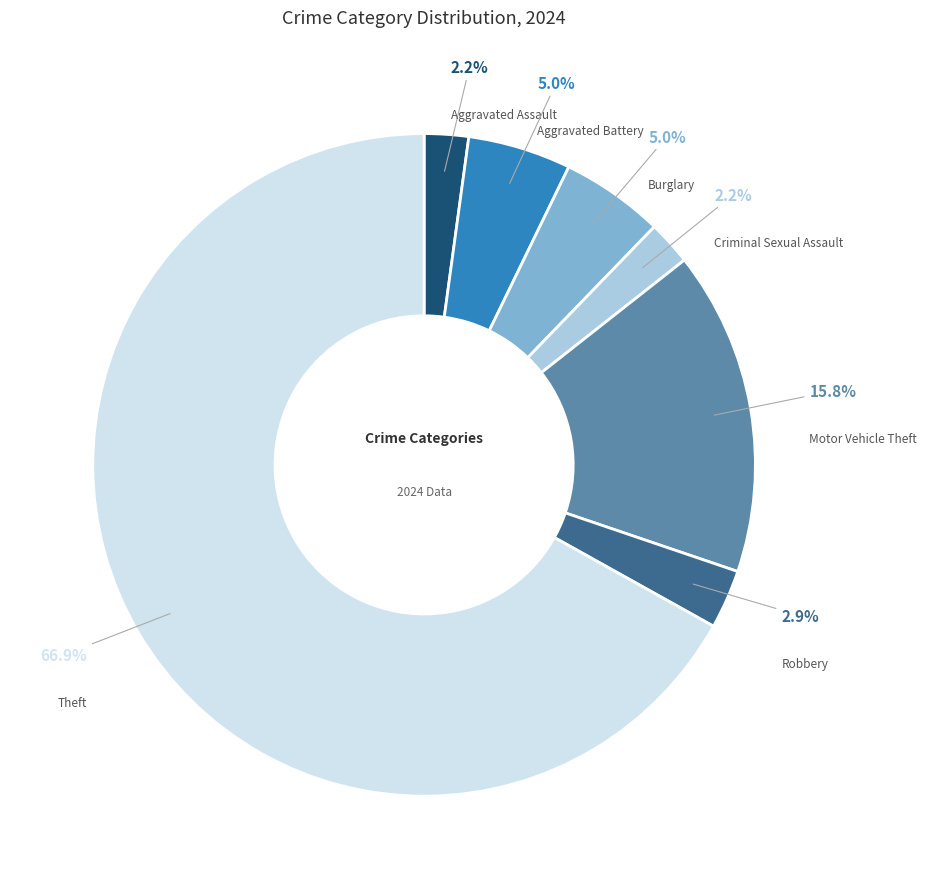

Is there a majority slice in this chart?

Yes